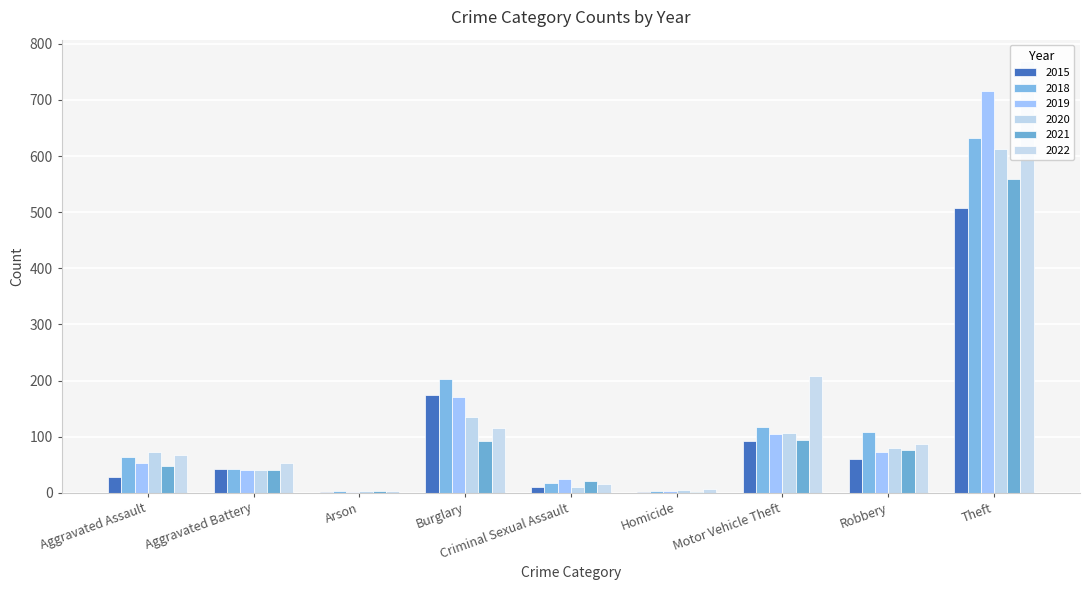

What is the approximate value of 2021 at Homicide?

2